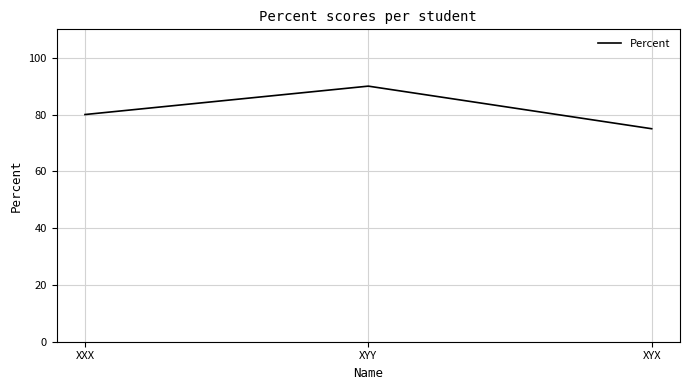

The value at XYX is 75. True or false?

True